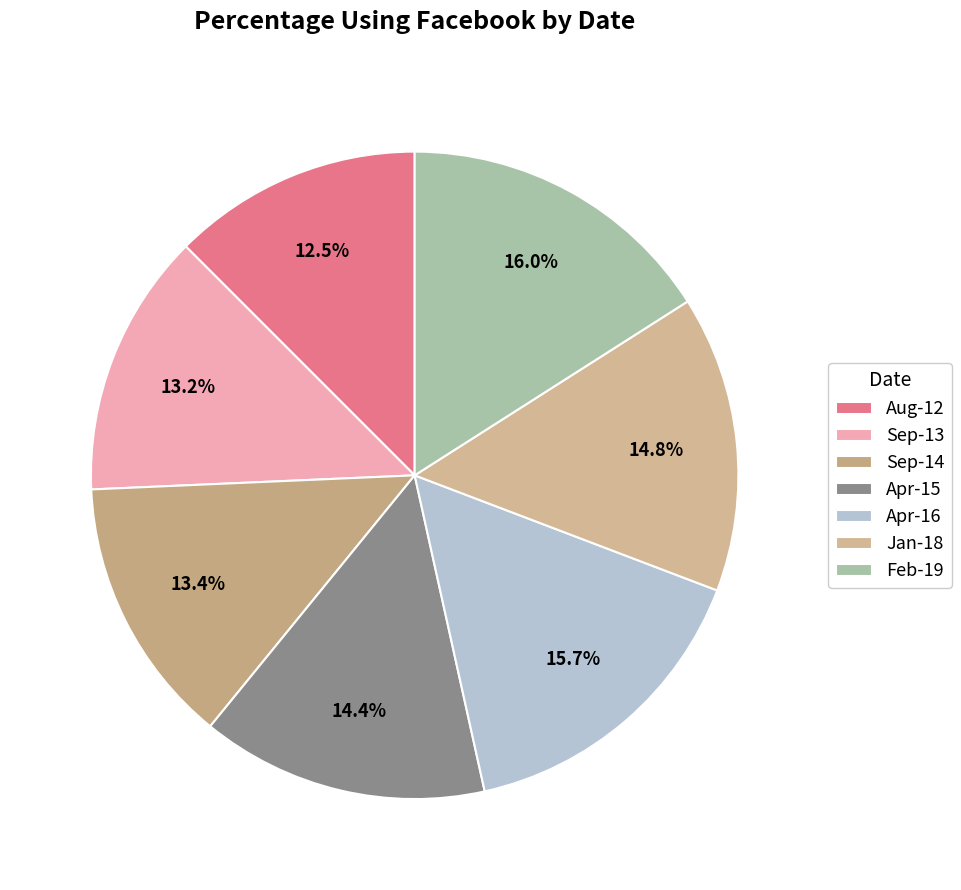

To the nearest percent, what is the combined percentage of Sep-13 and Apr-15?

28%